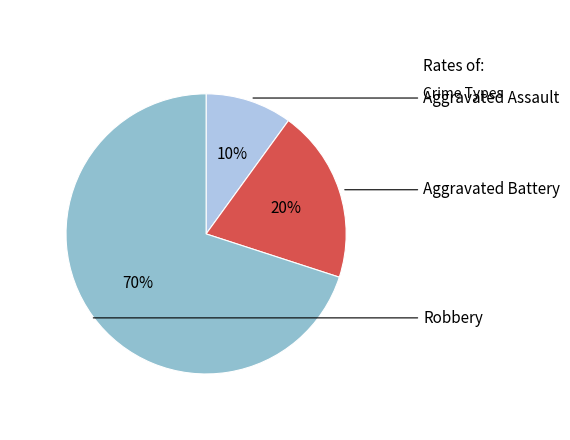

Which slice represents more than half of the pie?

Robbery